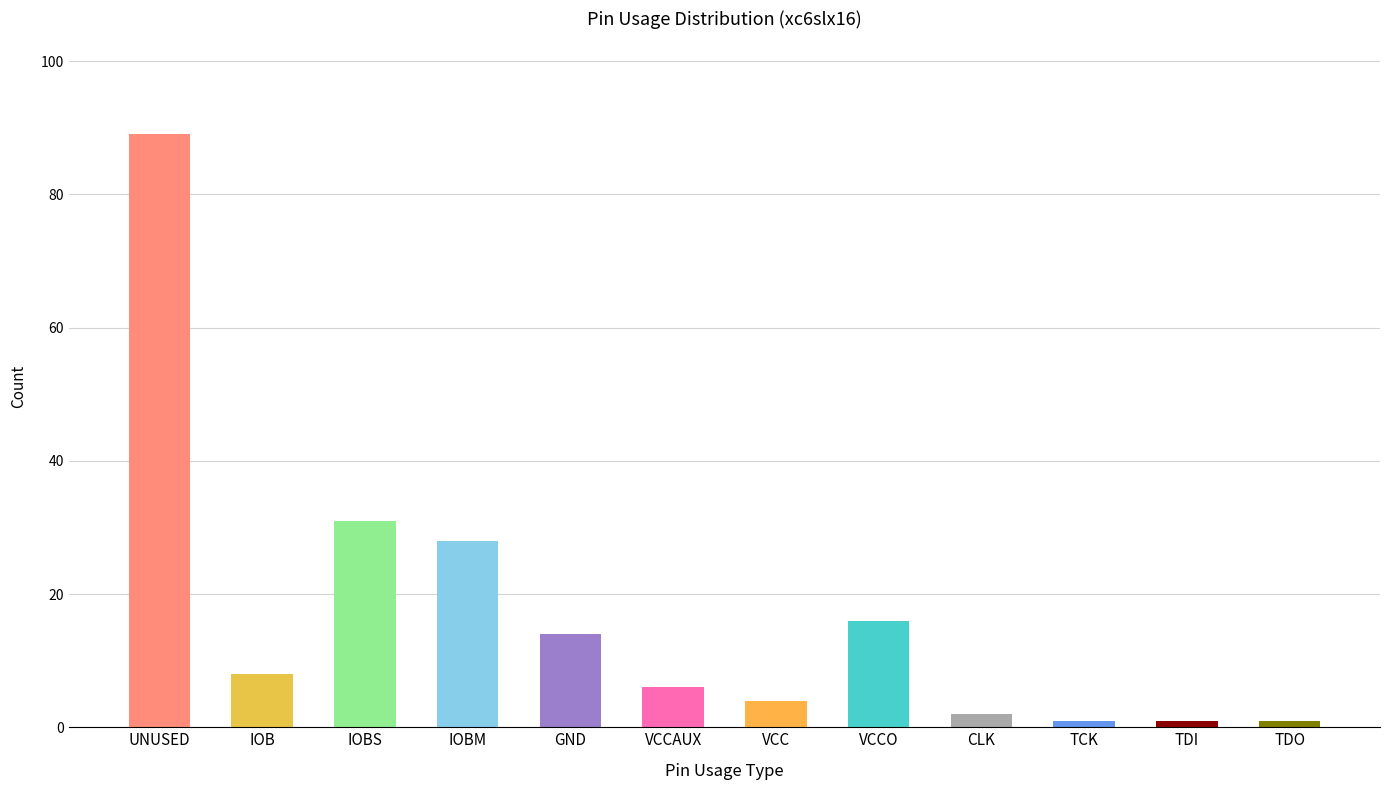

What is the difference between the maximum and minimum values?

88